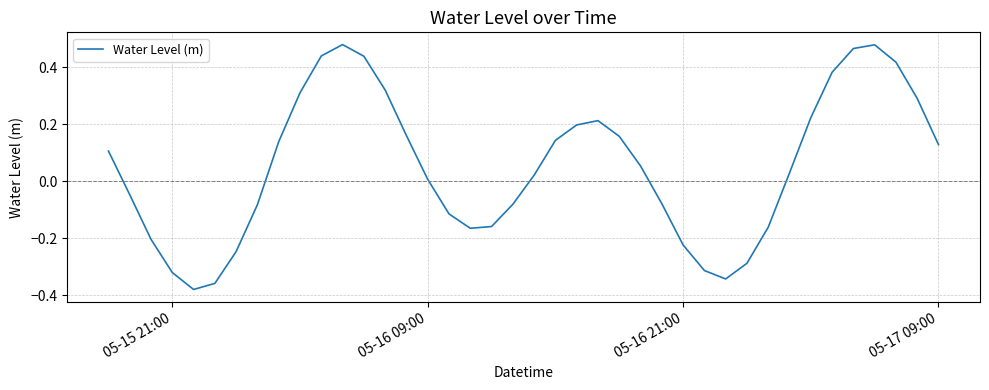

How many series are shown in this chart?

1